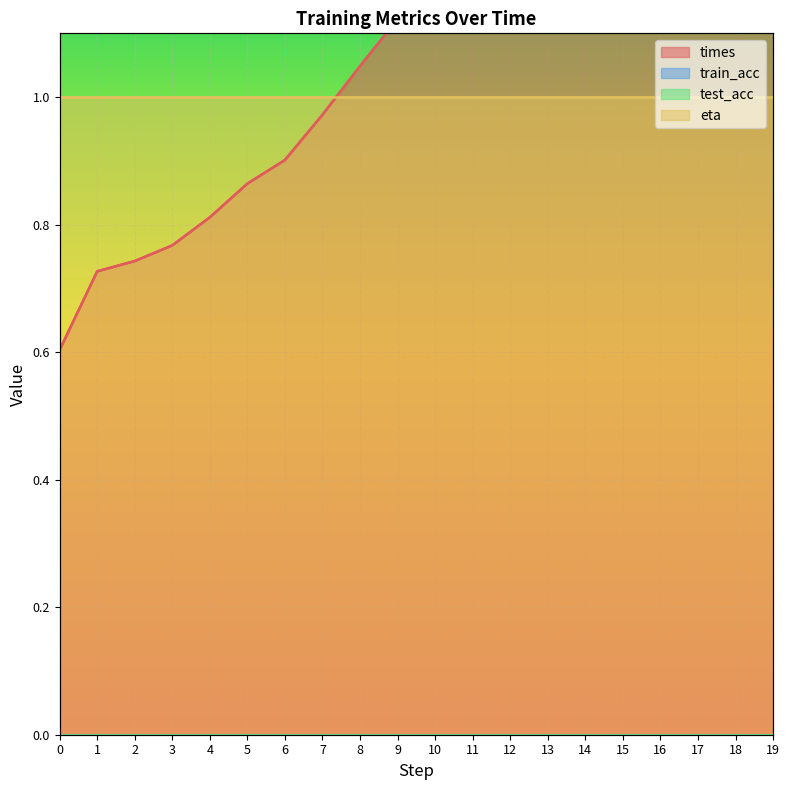

Reading left to right, what are all the values shown in this chart?

times: 0=0.6	1=0.7	2=0.7	3=0.8	4=0.8	5=0.9	6=0.9	7=1.0	8=1.0	9=1.1	10=1.2	11=1.1	12=1.1	13=1.1	14=1.2	15=1.2	16=1.1	17=1.2	18=1.2	19=1.1
train_acc: 0=0.0	1=0.0	2=0.0	3=0.0	4=0.0	5=0.0	6=0.0	7=0.0	8=0.0	9=0.0	10=0.0	11=0.0	12=0.0	13=0.0	14=0.0	15=0.0	16=0.0	17=0.0	18=0.0	19=0.0
test_acc: 0=0.0	1=0.0	2=0.0	3=0.0	4=0.0	5=0.0	6=0.0	7=0.0	8=0.0	9=0.0	10=0.0	11=0.0	12=0.0	13=0.0	14=0.0	15=0.0	16=0.0	17=0.0	18=0.0	19=0.0
eta: 0=1.0	1=1.0	2=1.0	3=1.0	4=1.0	5=1.0	6=1.0	7=1.0	8=1.0	9=1.0	10=1.0	11=1.0	12=1.0	13=1.0	14=1.0	15=1.0	16=1.0	17=1.0	18=1.0	19=1.0